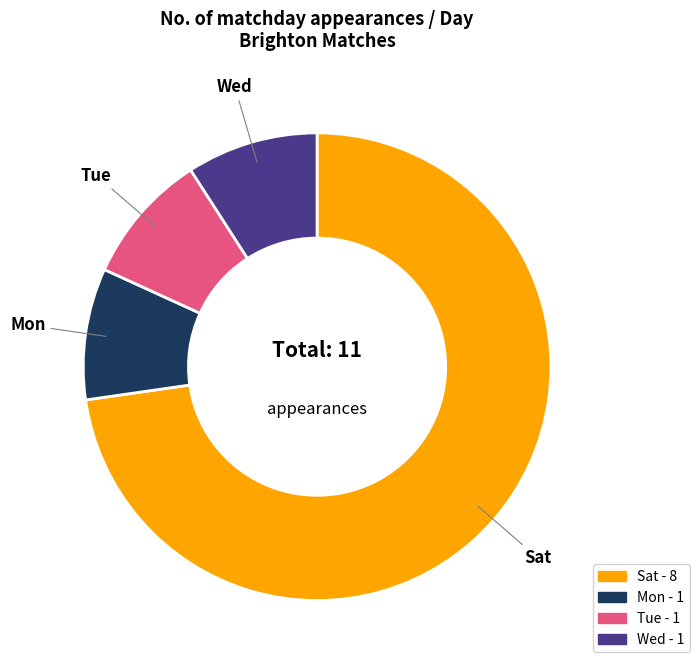

The Wed slice represents 9% of the pie. True or false?

True